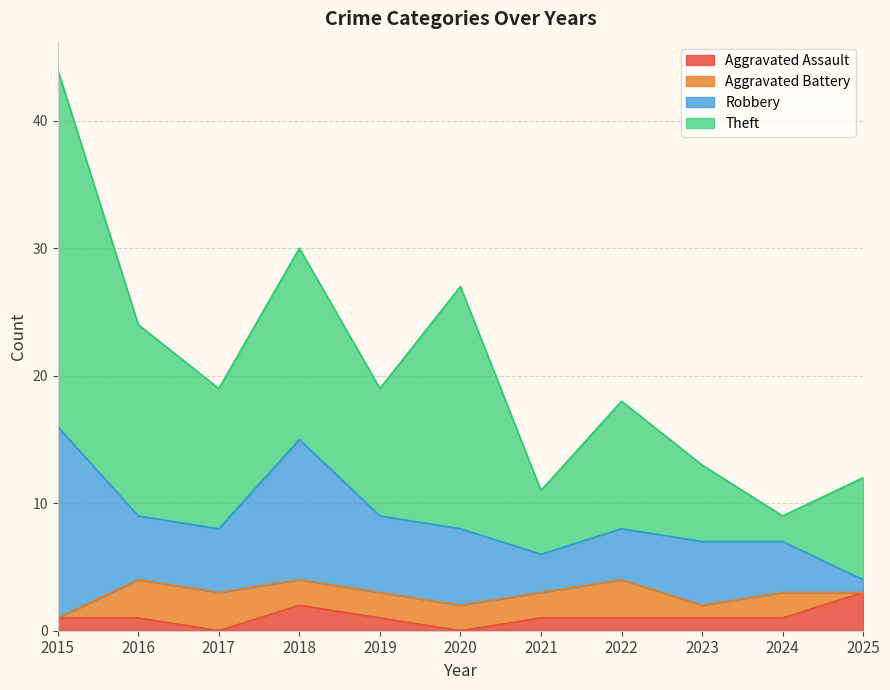

Which series has the largest total across all categories?

Theft